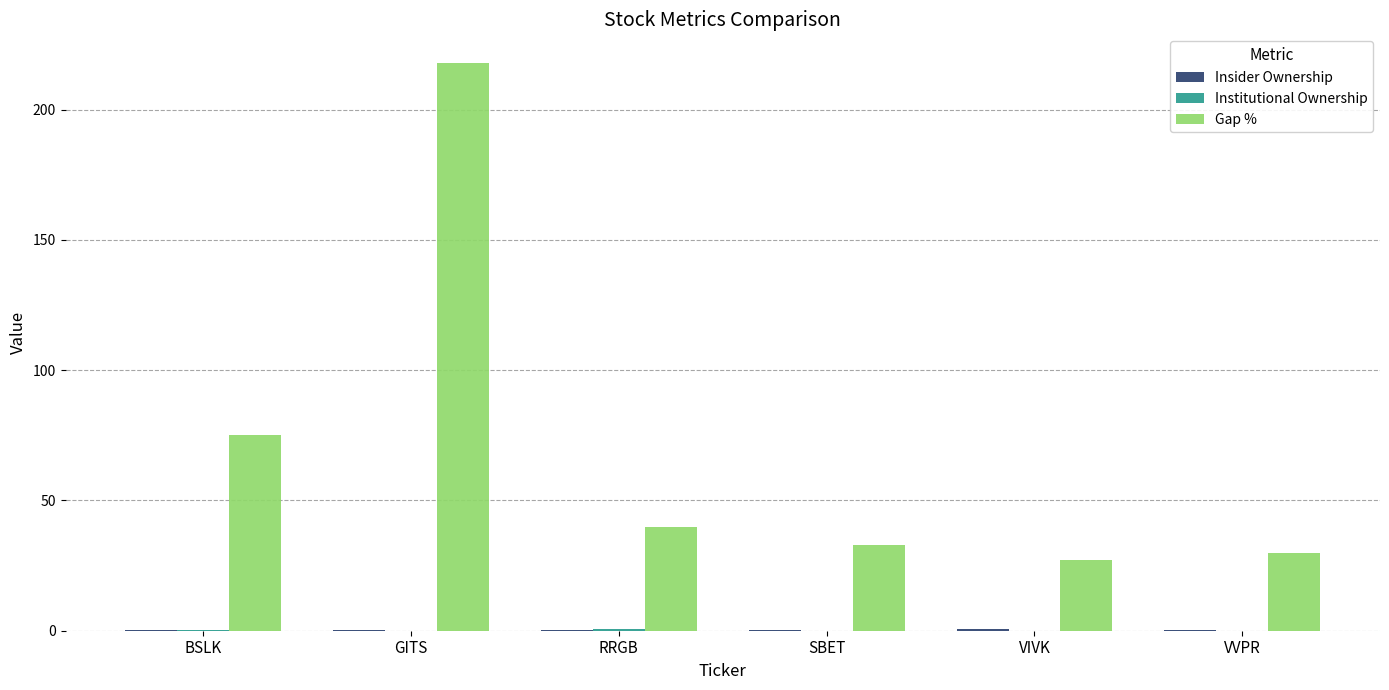

What is the maximum value shown in the chart?

218.0